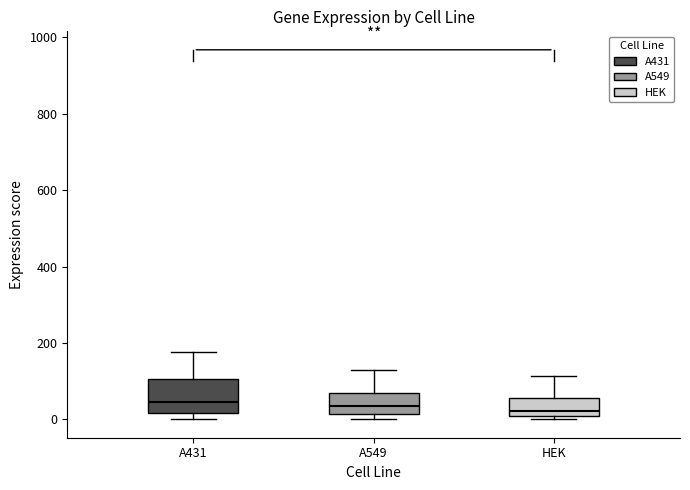

Where is the upper edge of the box for A549 on the y-axis? The values are not printed on the chart, so give them approximately, as read against the axis.

60